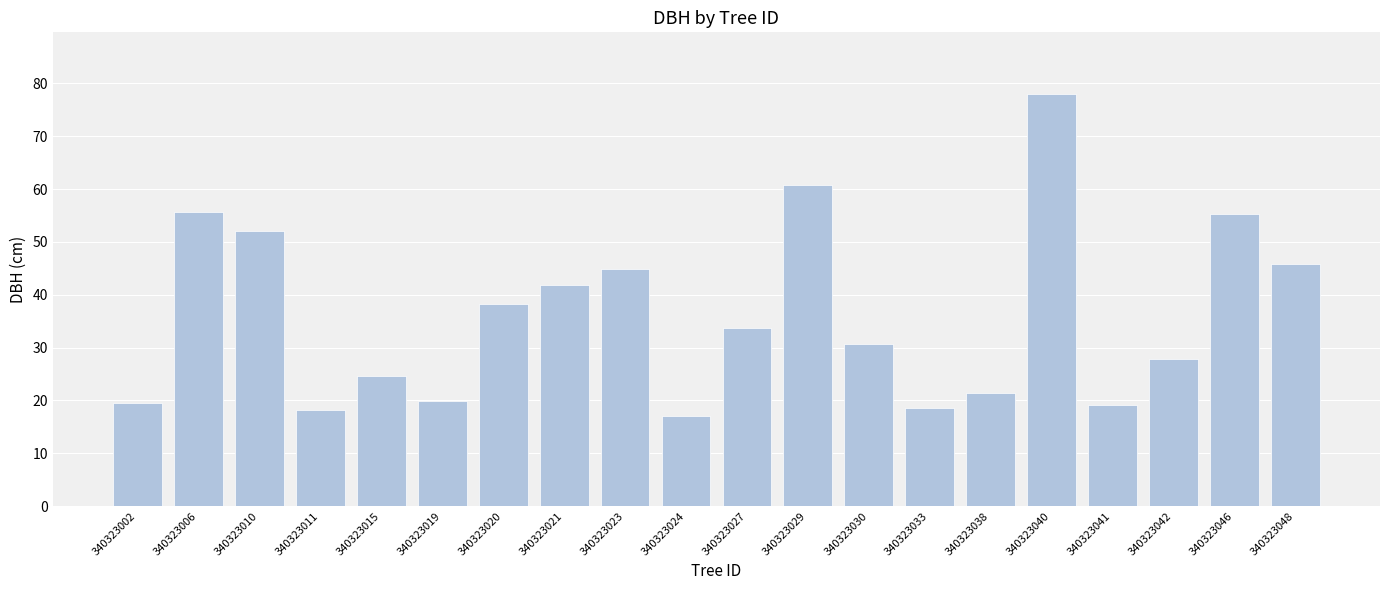

What is the sum of the values at 340323048 and 340323033?

64.5